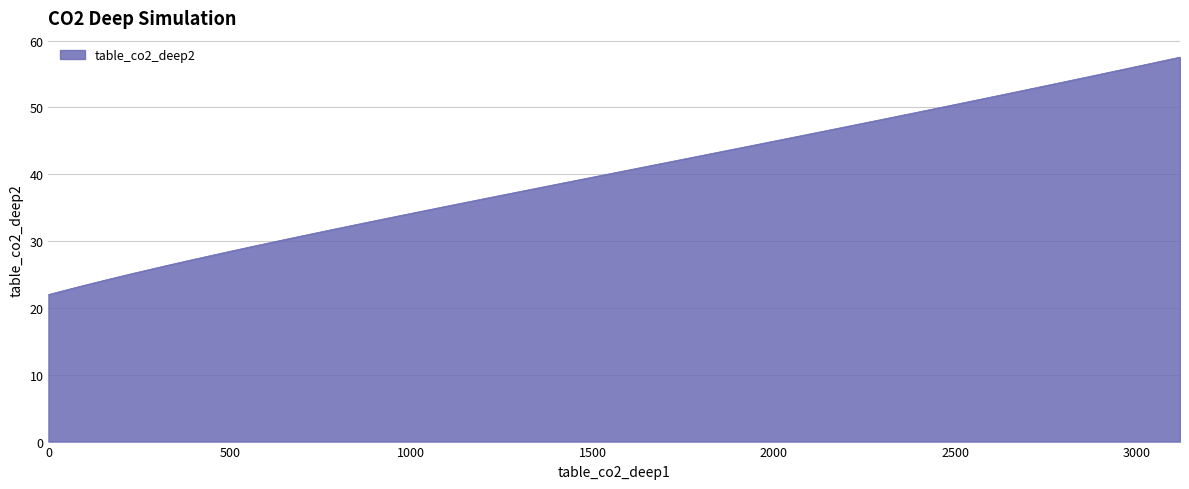

What is the maximum value shown in the chart?

57.5